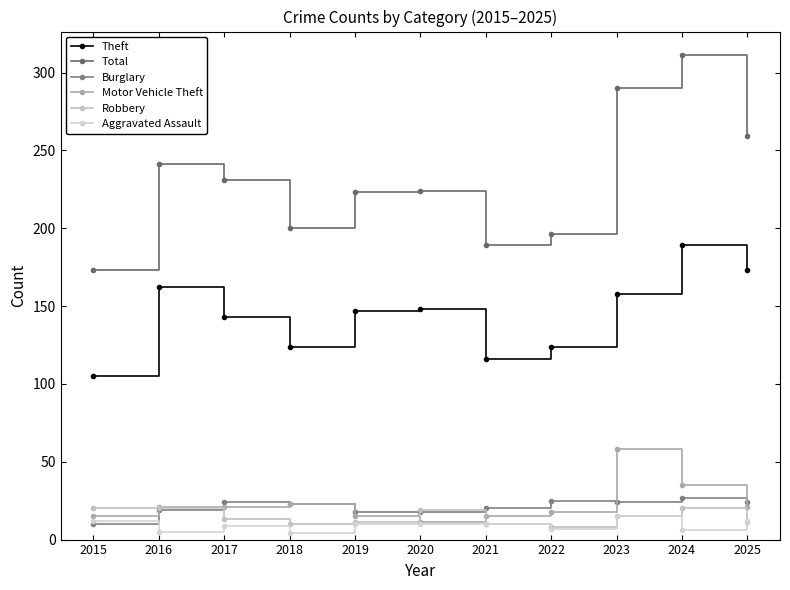

What is the spread (max minus min) of values at 2018?

196